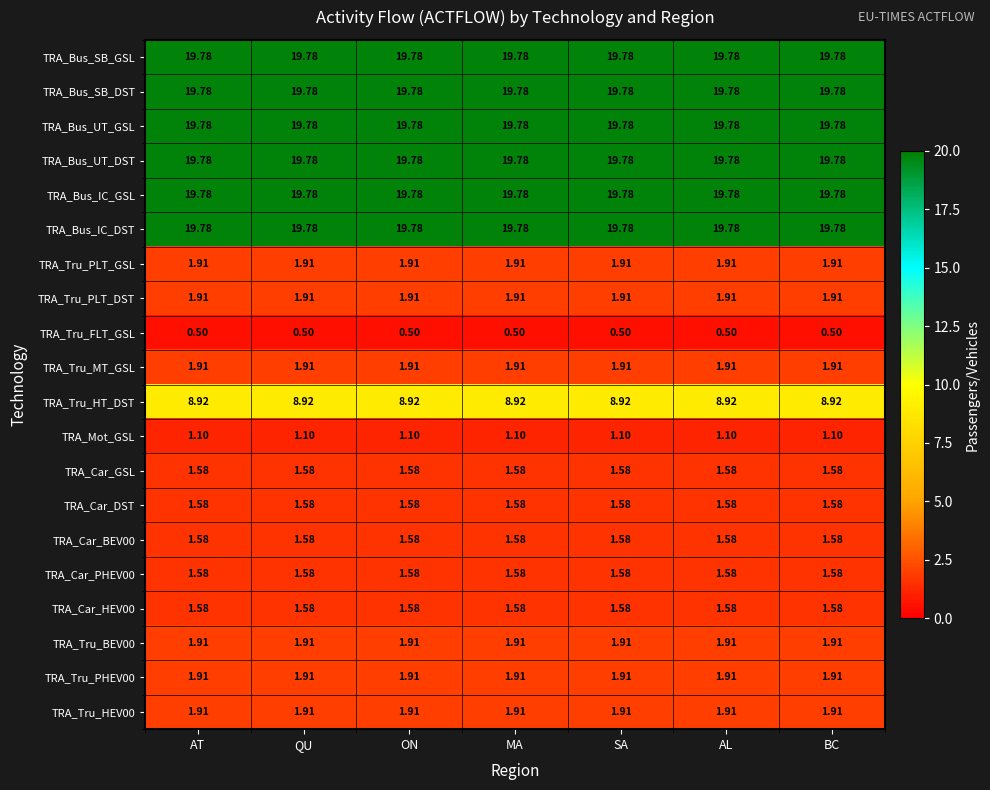

Is the value of TRA_Bus_UT_GSL at MA greater than the value of TRA_Car_GSL at BC?

Yes